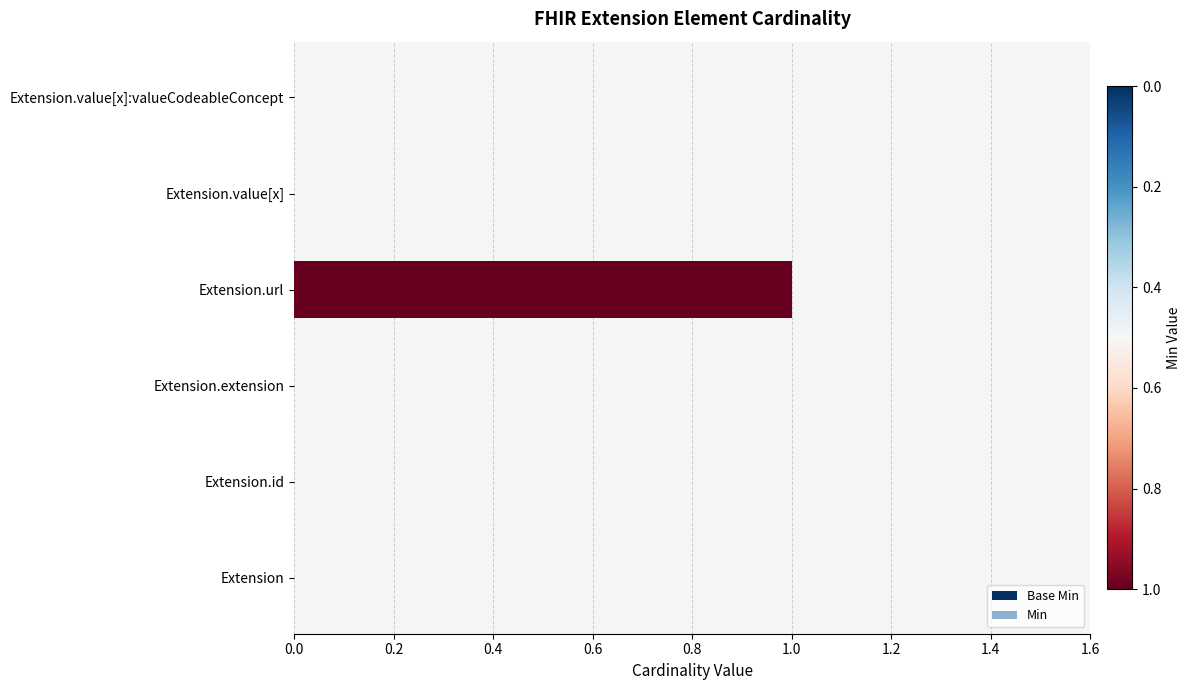

Reading right to left, what are all the values shown in this chart?

Base Min: 0	0	1	0	0	0
Min: 0	0	1	0	0	0